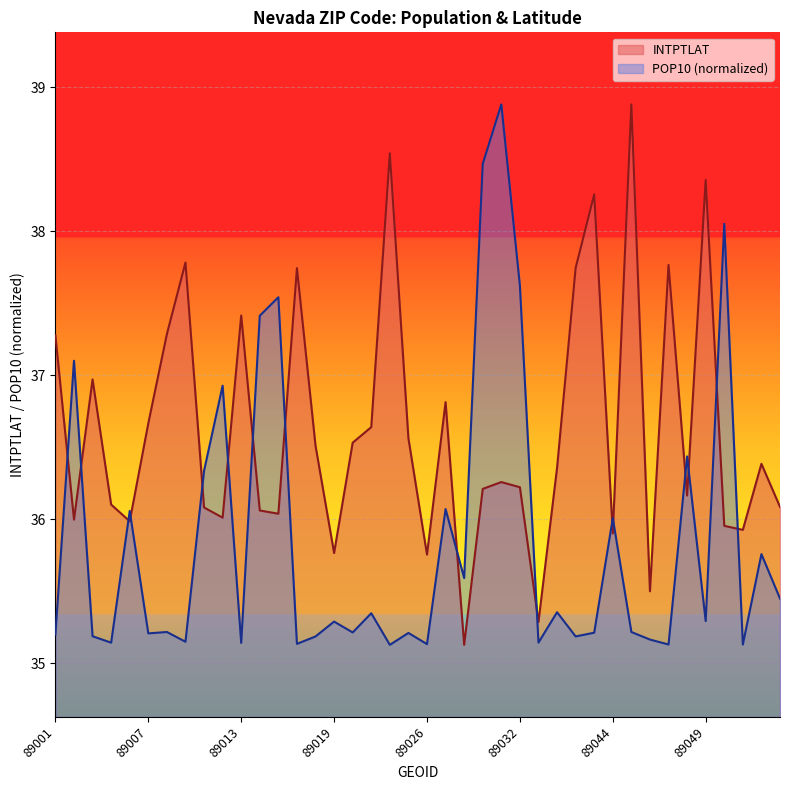

At which category does POP10 reach its first local valley?

89004